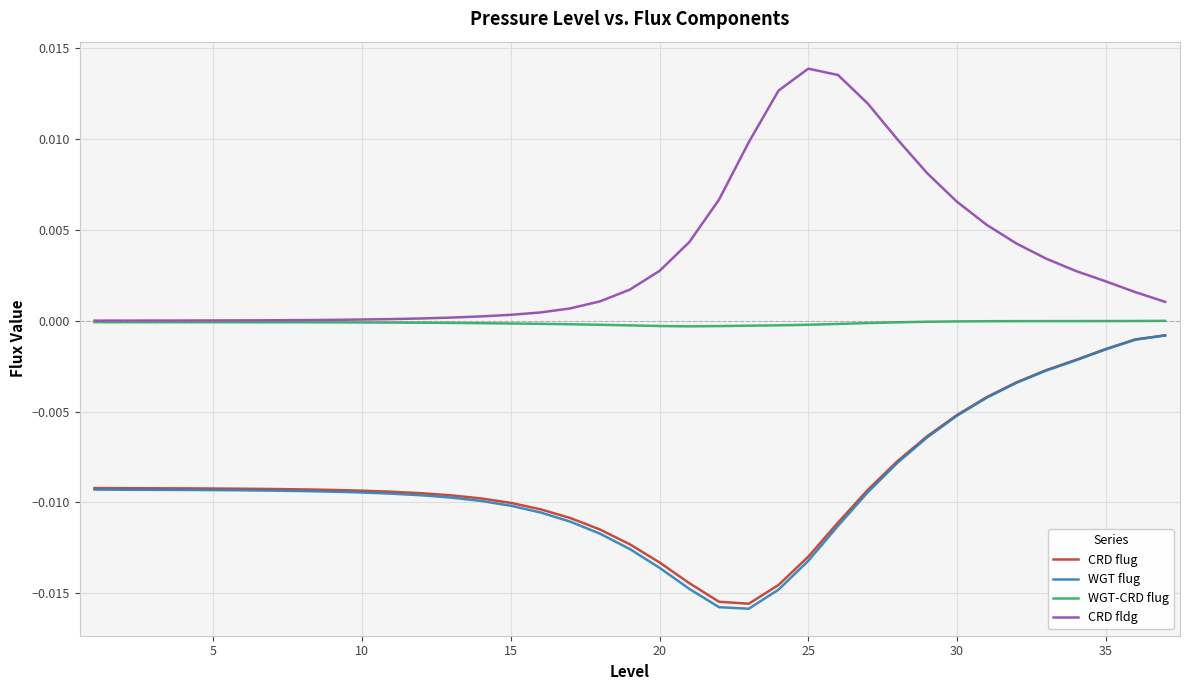

Does the chart have visible grid lines?

Yes